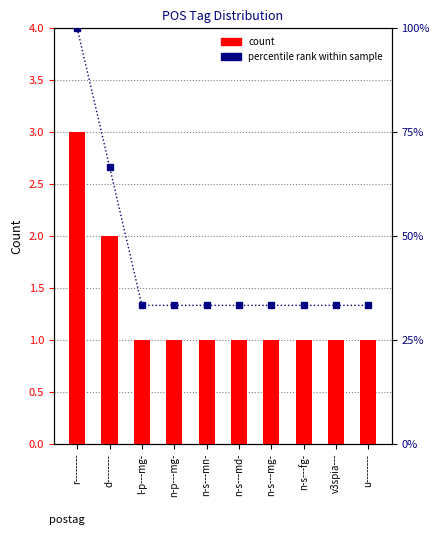

List the labels in order of count value, smallest first.

l-p---mg-, n-p---mg-, n-s---mn-, n-s---md-, n-s---mg-, n-s---fg-, v3spia---, u--------, d--------, r--------